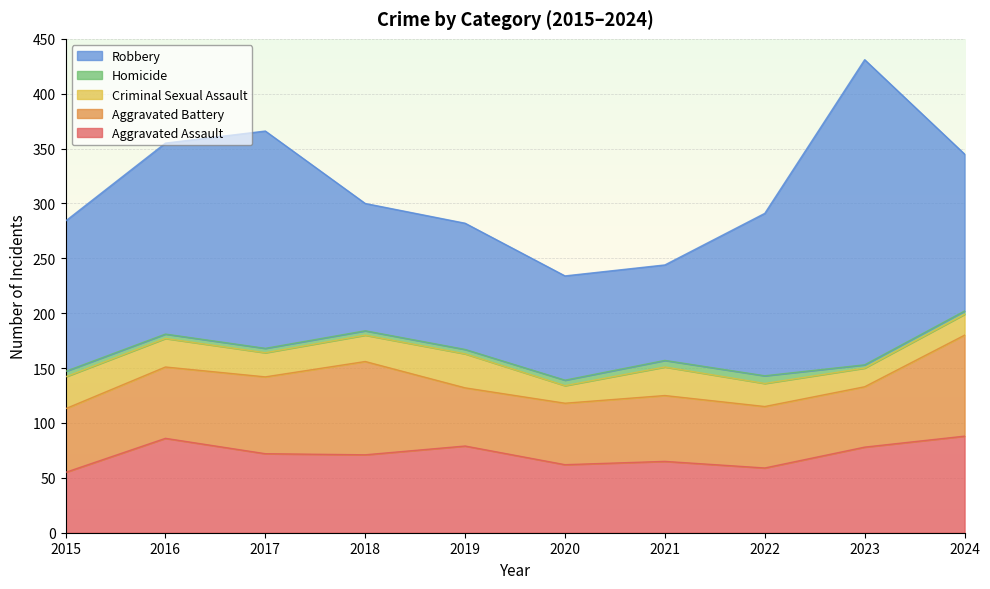

In Robbery, how many points are higher than both neighbors (excluding endpoints)?

2